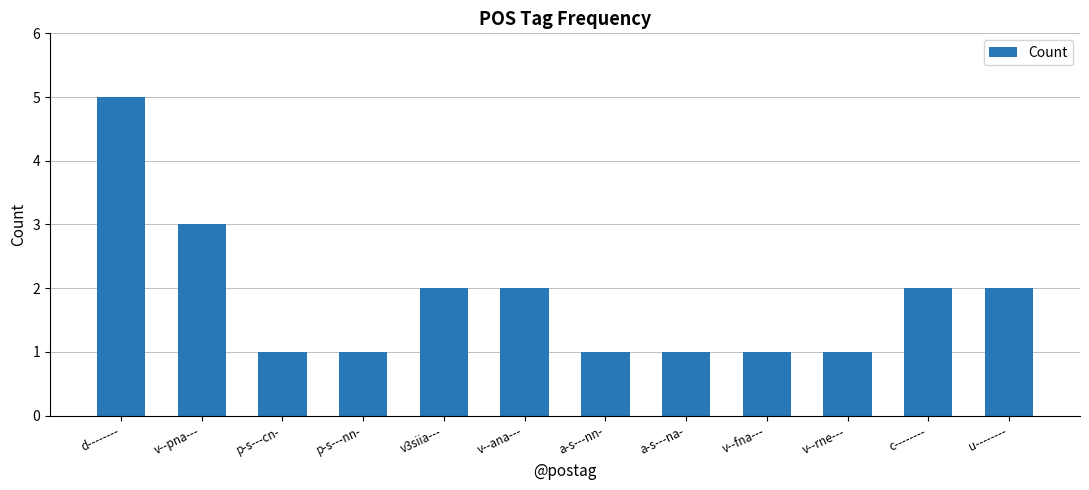

What is the change in value from v3siia--- to v--rne---?

-1